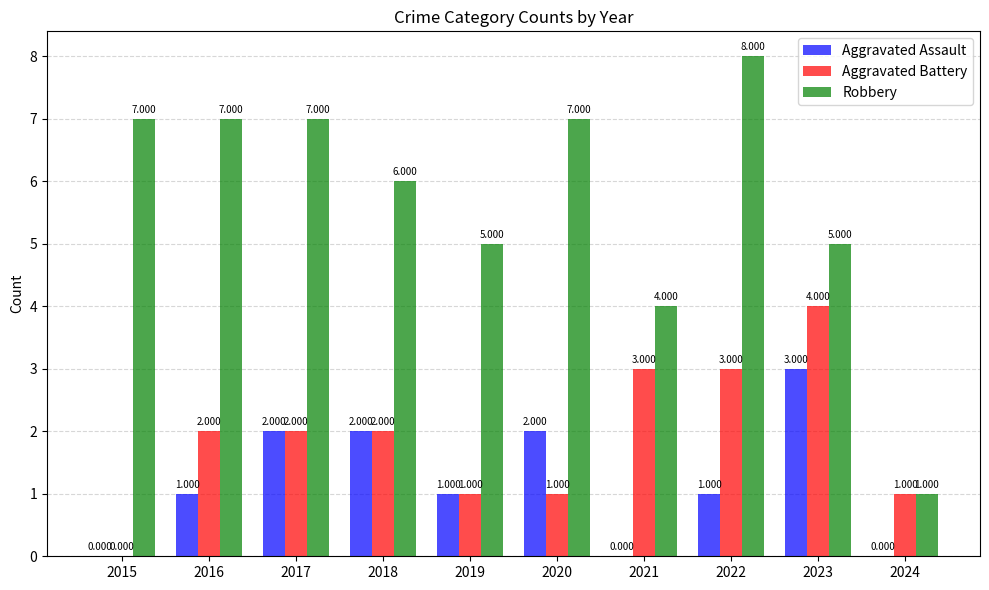

At which label is Robbery closest to 4?

2021